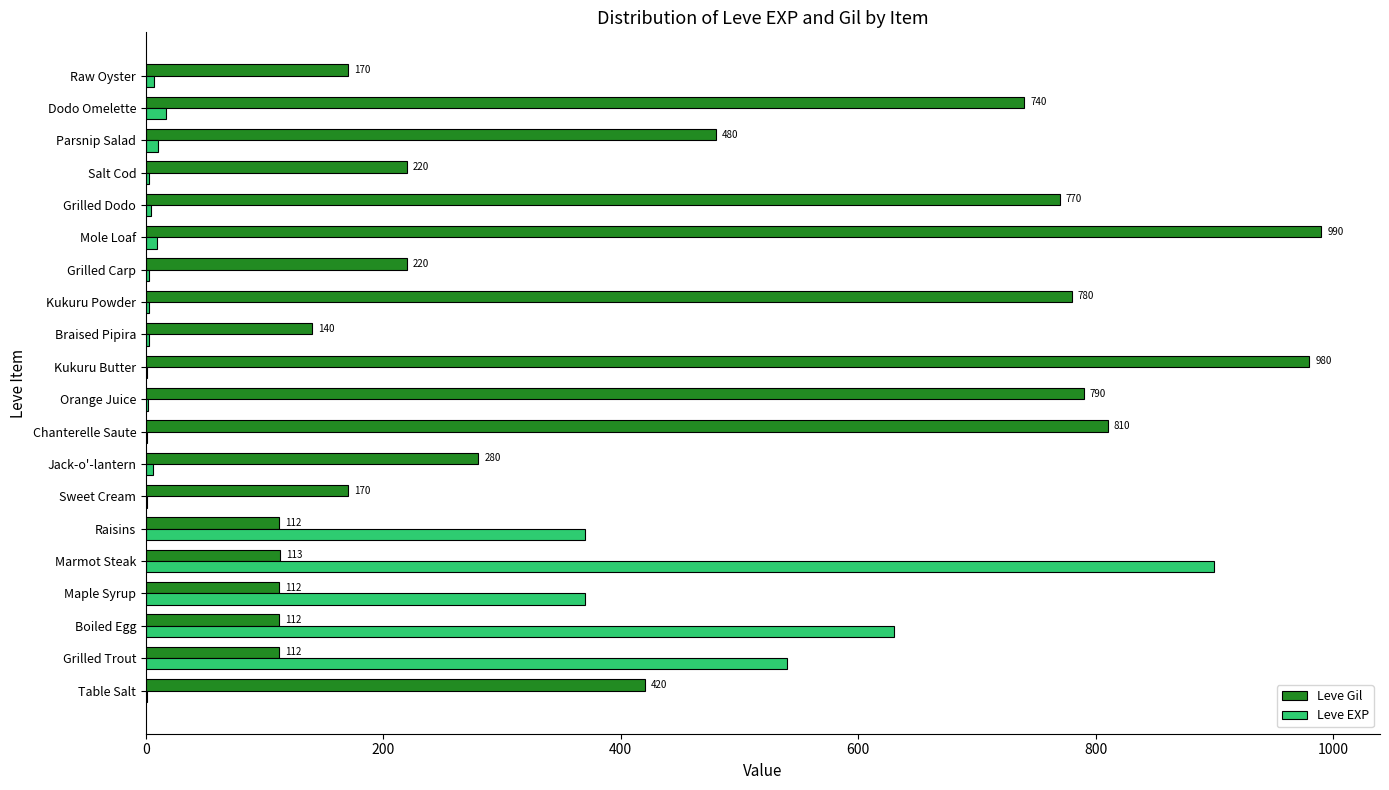

Is it true that Leve Gil equals 112 at Raisins?

True